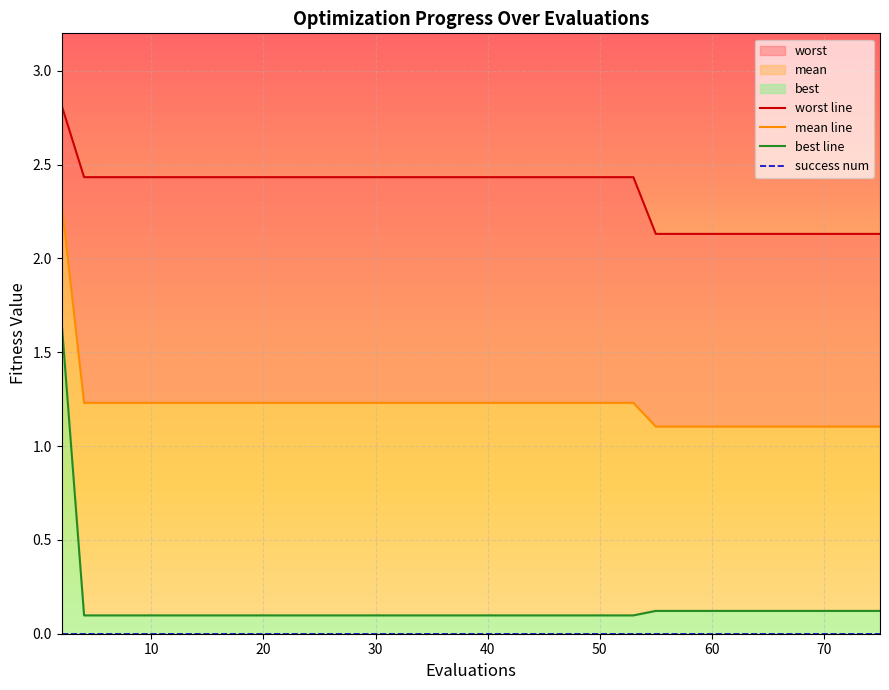

What is the label of the 38th point from the right?

best